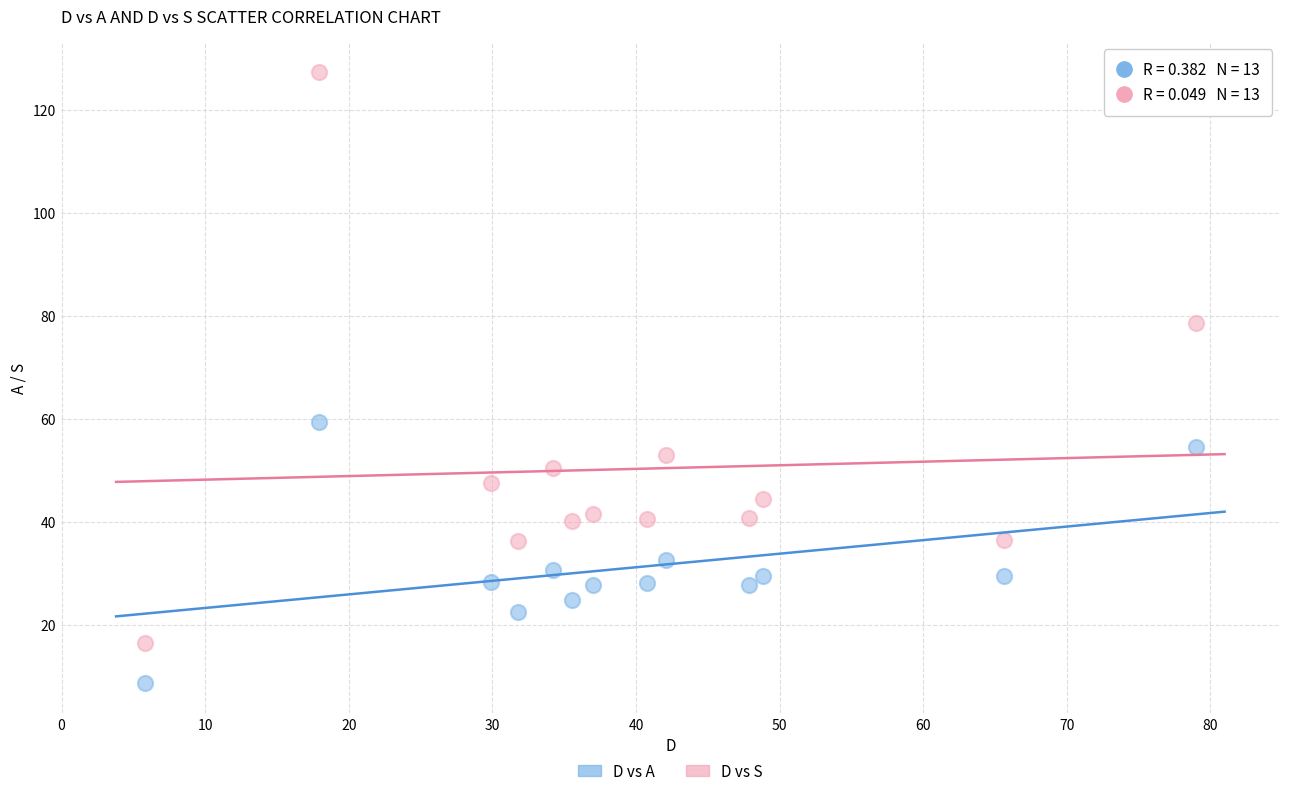

Across all data points, what is the range of Y values (max minus min)?

118.6